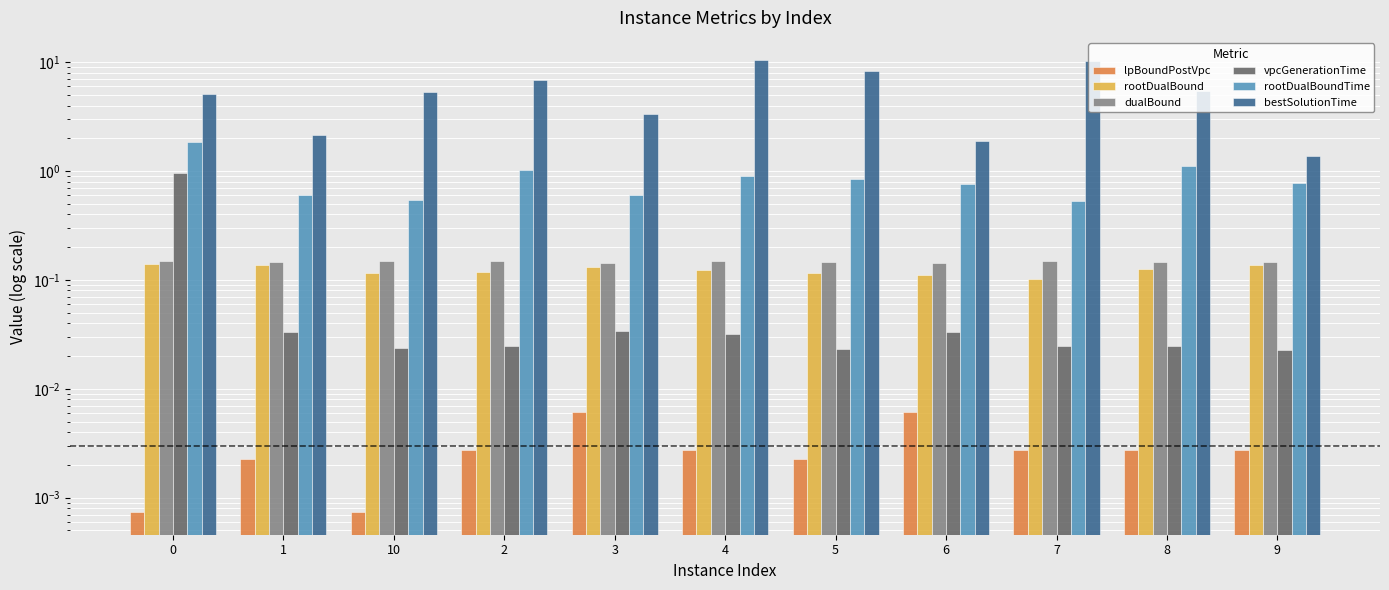

Which series has the largest range (max minus min)?

bestSolutionTime